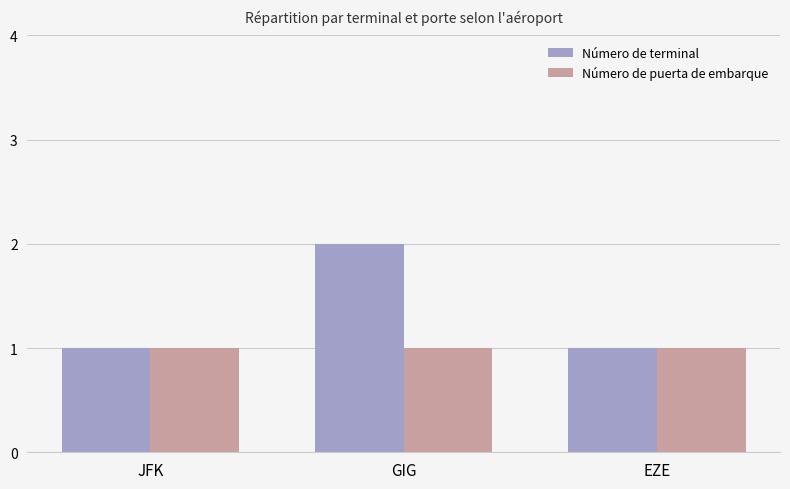

Reading left to right, extract all data points from this chart.

Número de terminal: 1	2	1
Número de puerta de embarque: 1	1	1